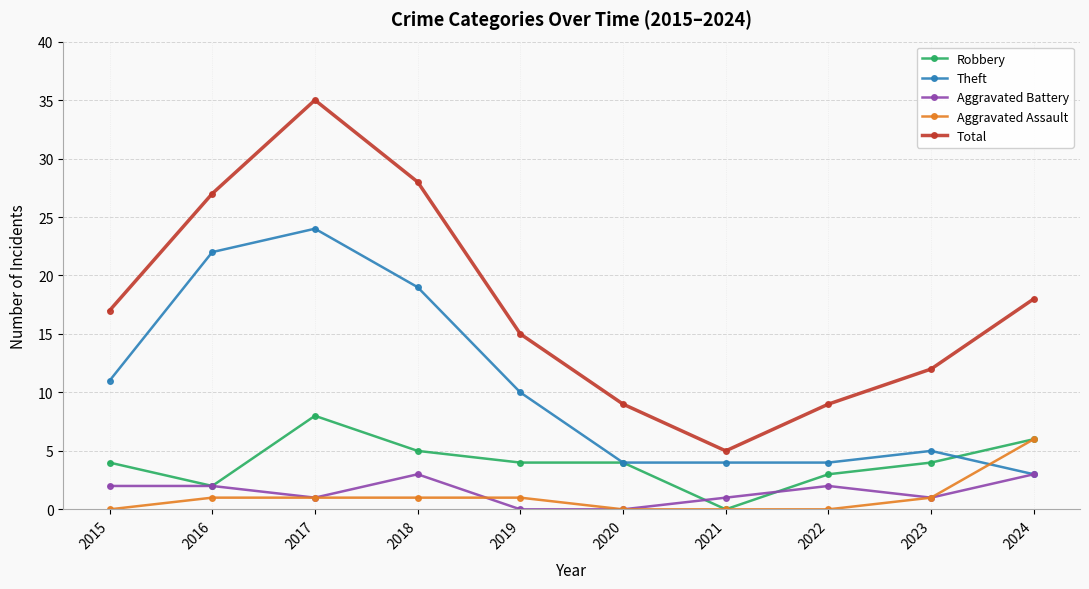

At which category does Aggravated Battery reach its first local valley?

2017